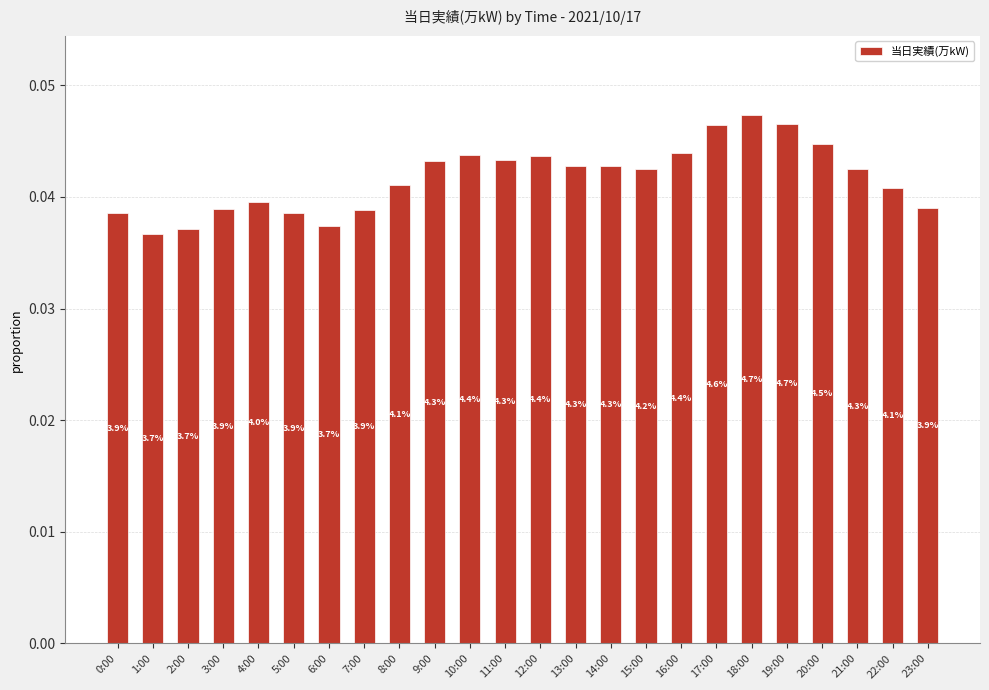

Which label corresponds to the largest value in the chart?

18:00